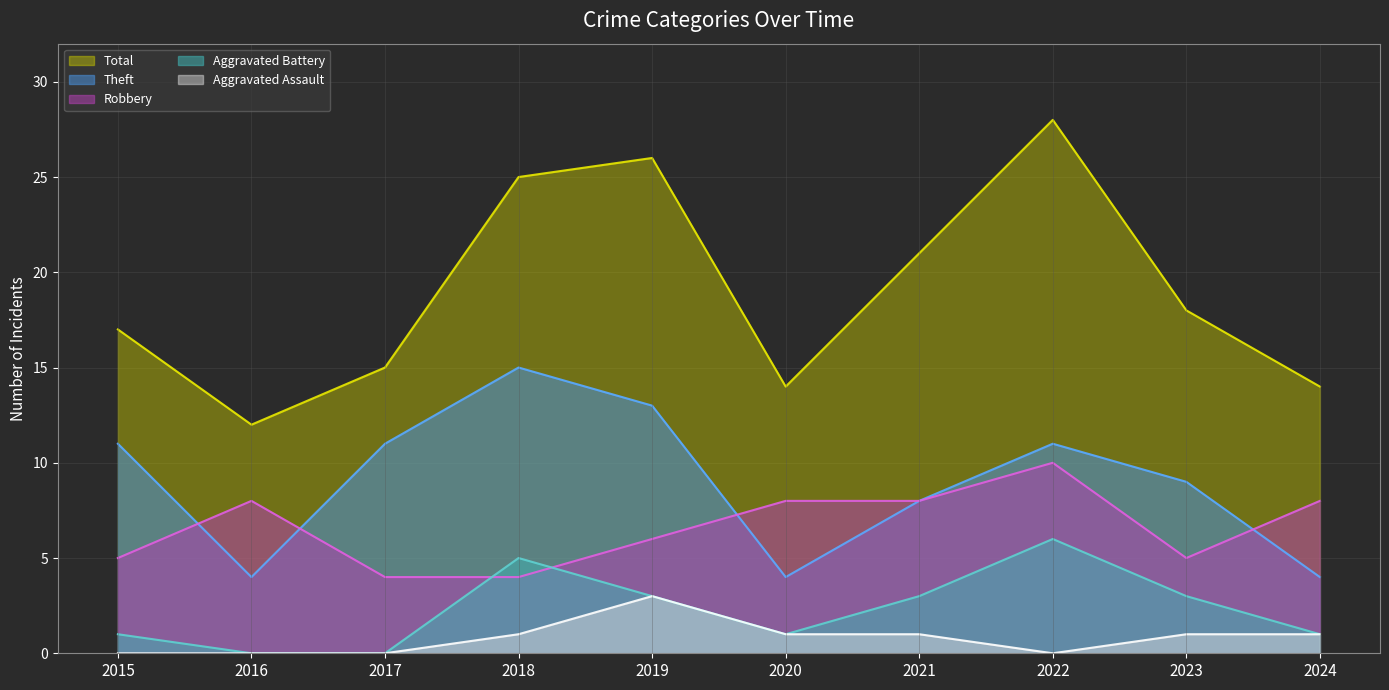

Rank the series at 2019 from lowest to highest value.

Aggravated Battery, Aggravated Assault, Robbery, Theft, Total